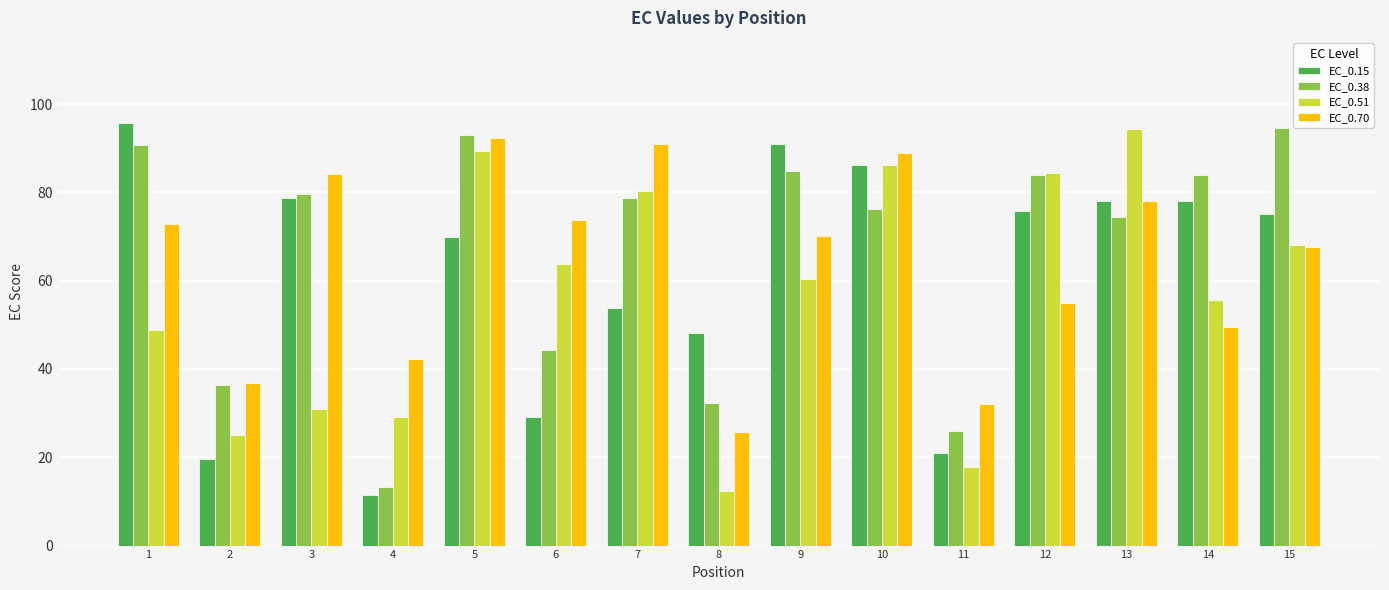

At which label does EC_0.70 first exceed 70?

1